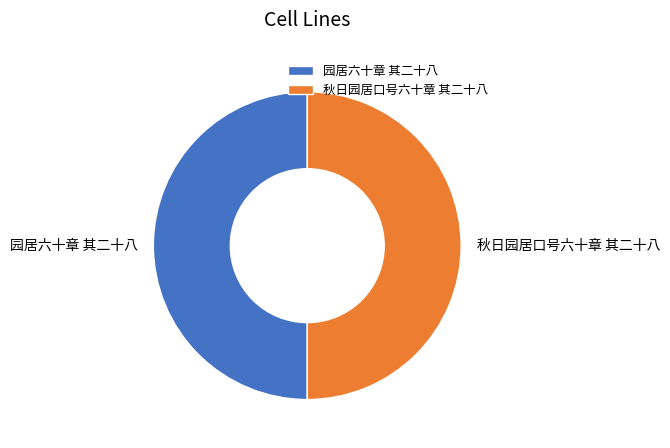

The 园居六十章 其二十八 slice represents 37% of the pie. True or false?

False